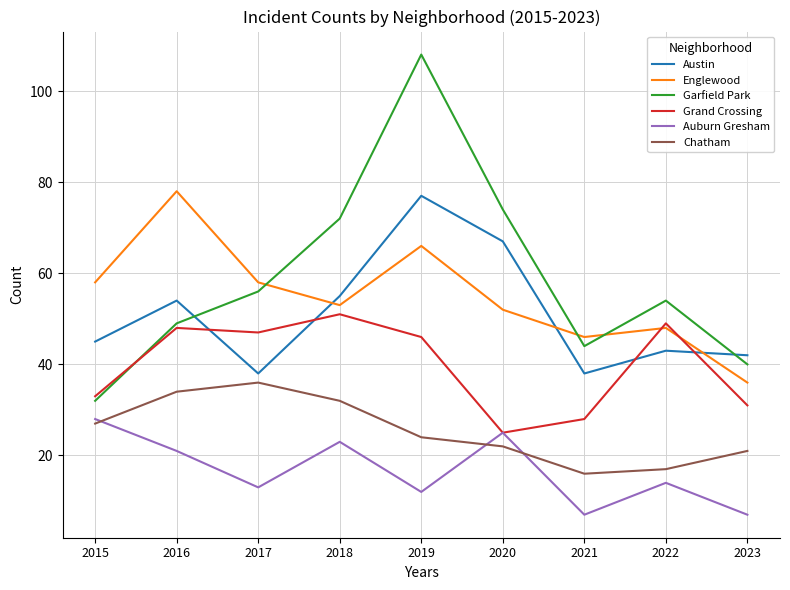

At which category does Grand Crossing reach its first local valley?

2017